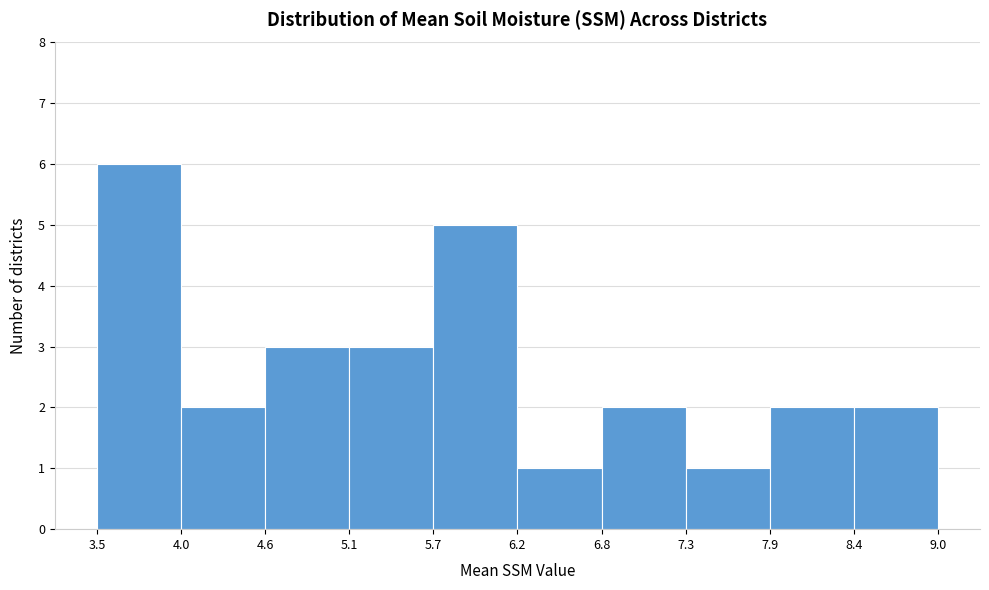

Which range on the x-axis has the tallest bar?

3.5 to 4.0